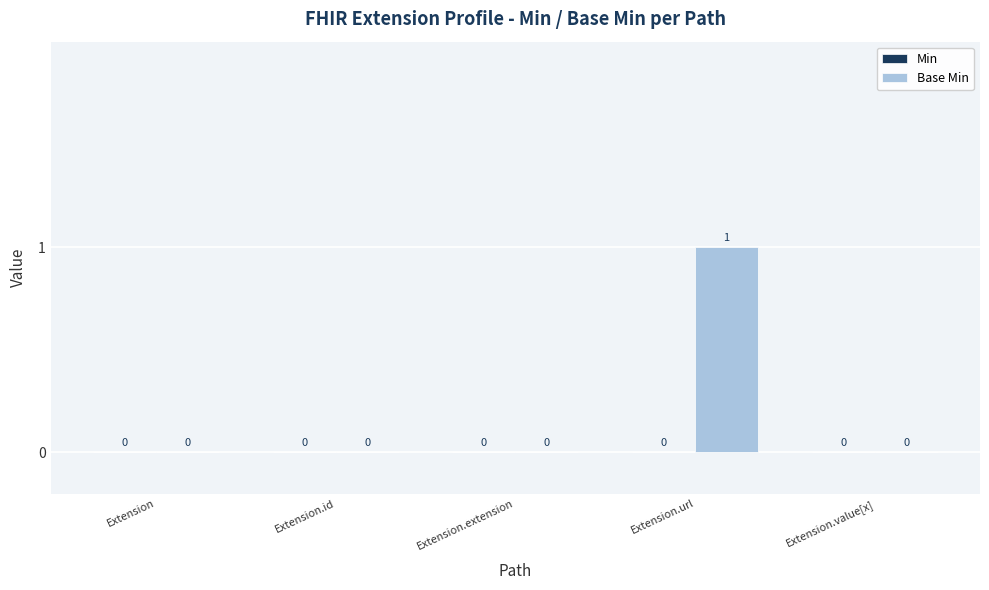

Which has a higher value, Extension.url or Extension?

Extension.url